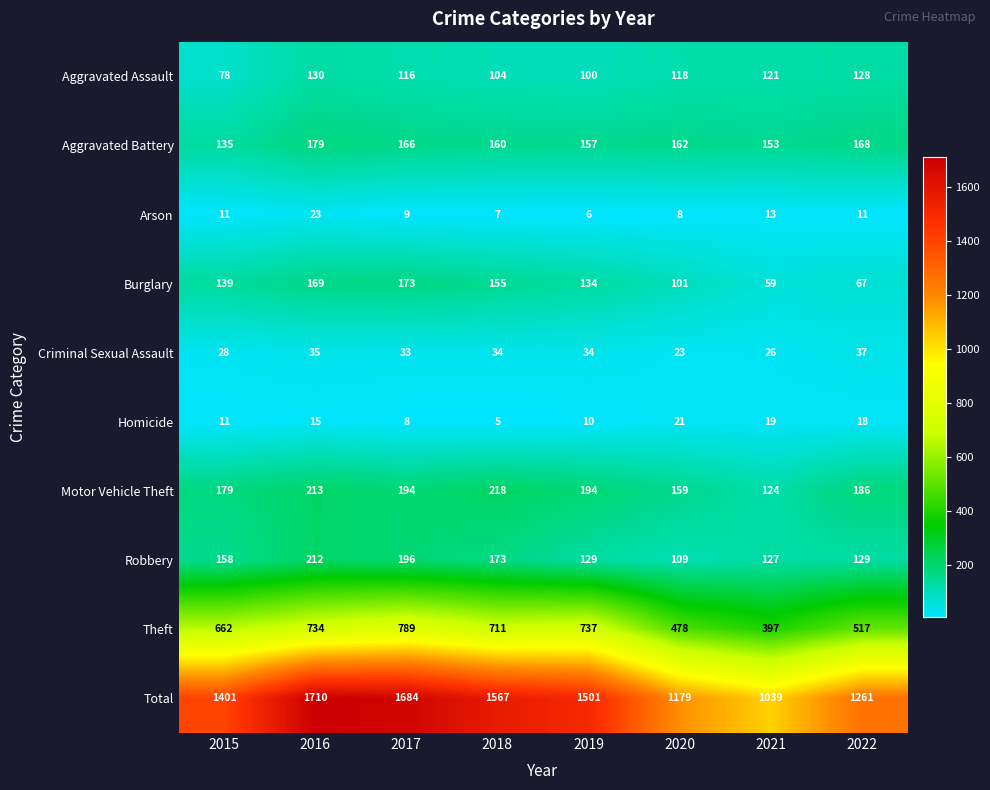

What is the total value across all series at 2020?

2358